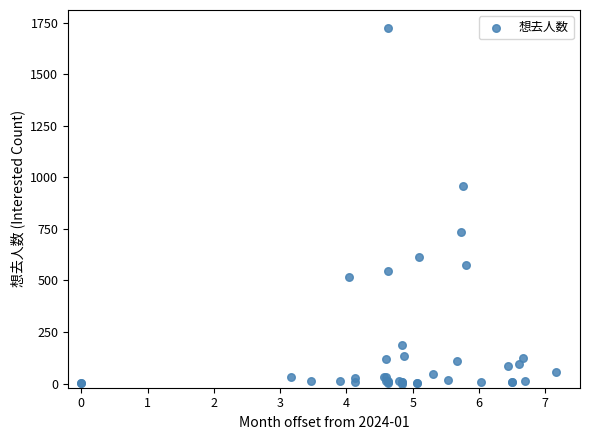

What Y value in the scatter plot is closest to 862?

959